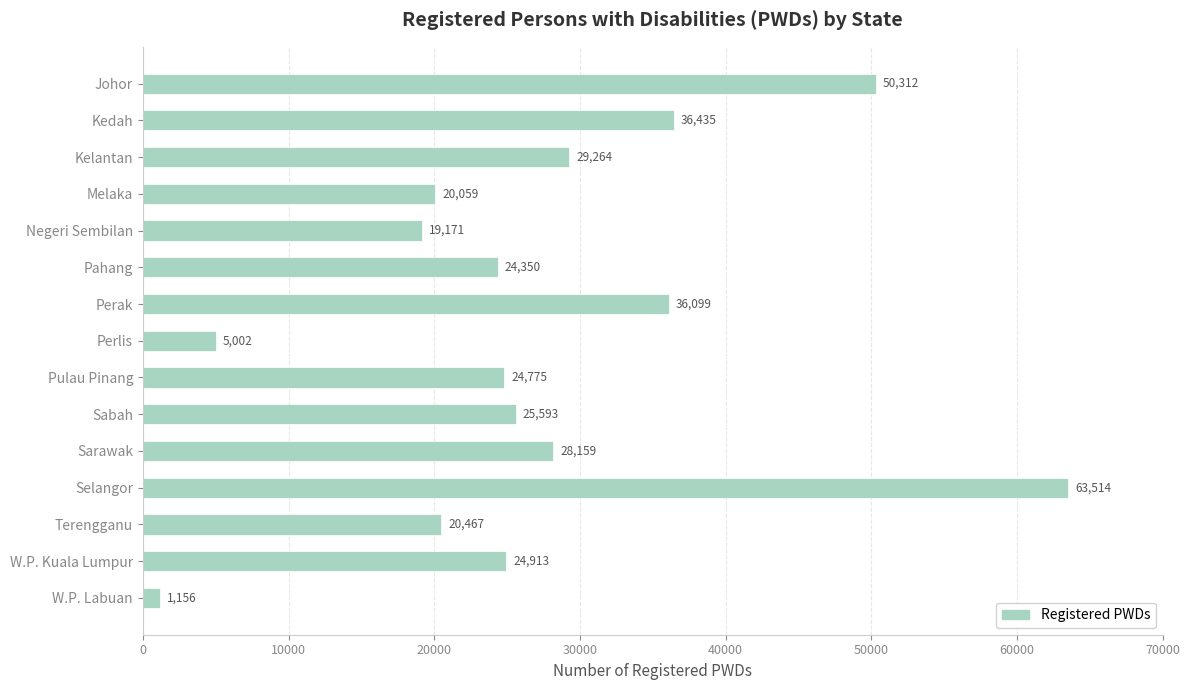

Reading bottom to top, what are all the values shown in this chart?

1156	24913	20467	63514	28159	25593	24775	5002	36099	24350	19171	20059	29264	36435	50312